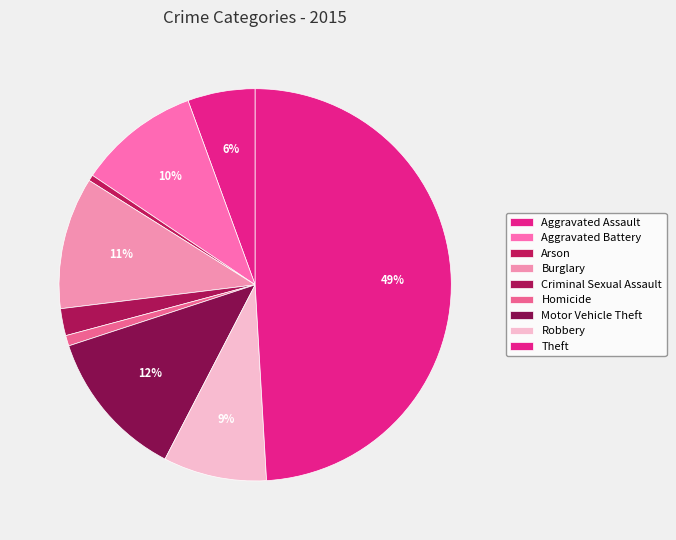

Between Aggravated Assault and Aggravated Battery, which is larger?

Aggravated Battery